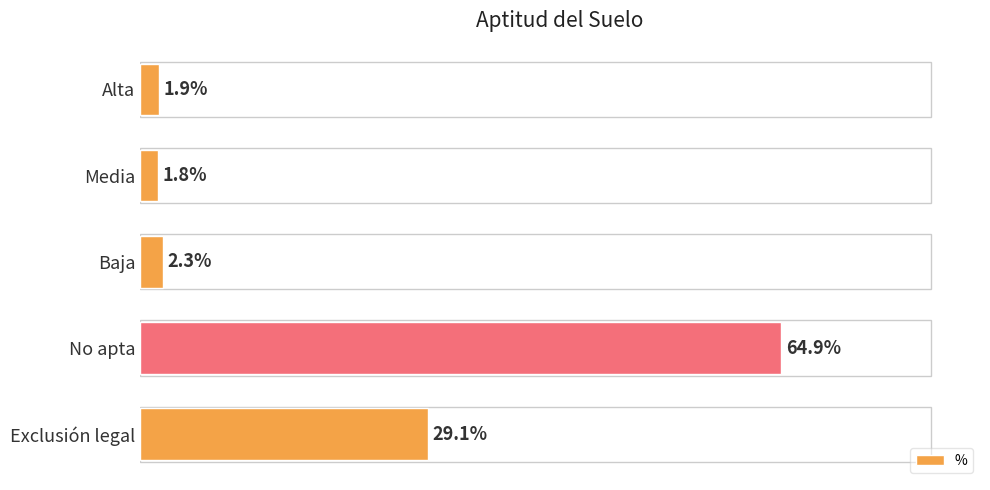

At which category does the chart reach its minimum across all series?

Media